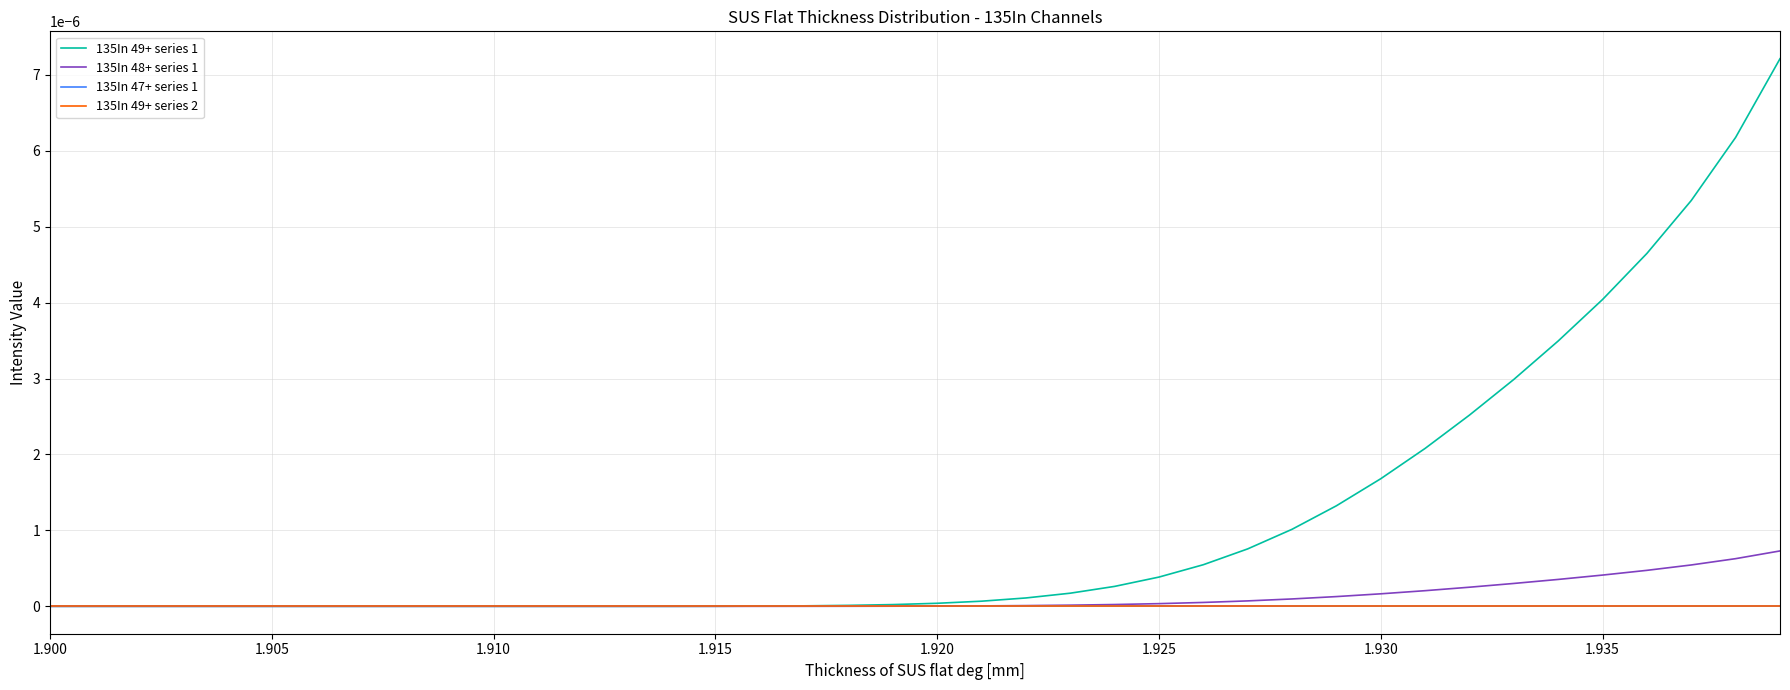

How many times do 135In 48+ series 1 and 135In 49+ series 1 cross each other?

1